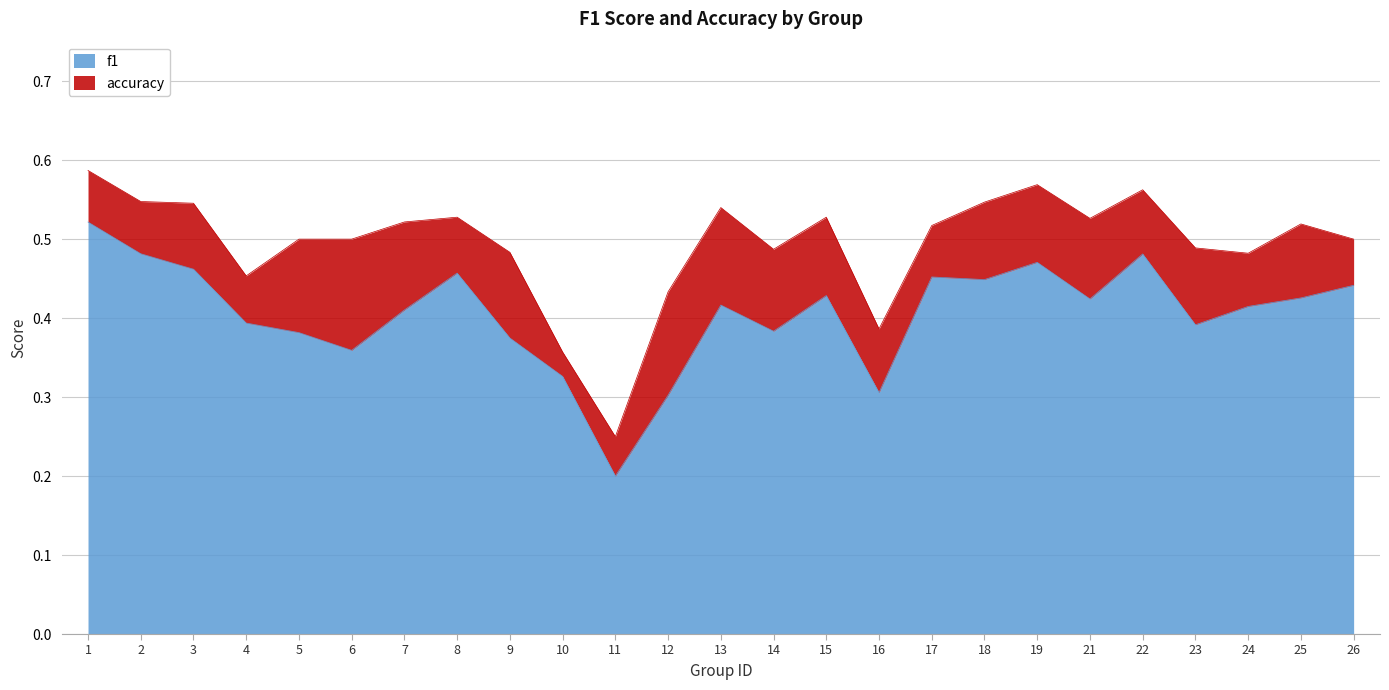

What is the difference between the second highest and minimum values in the accuracy series?

0.3